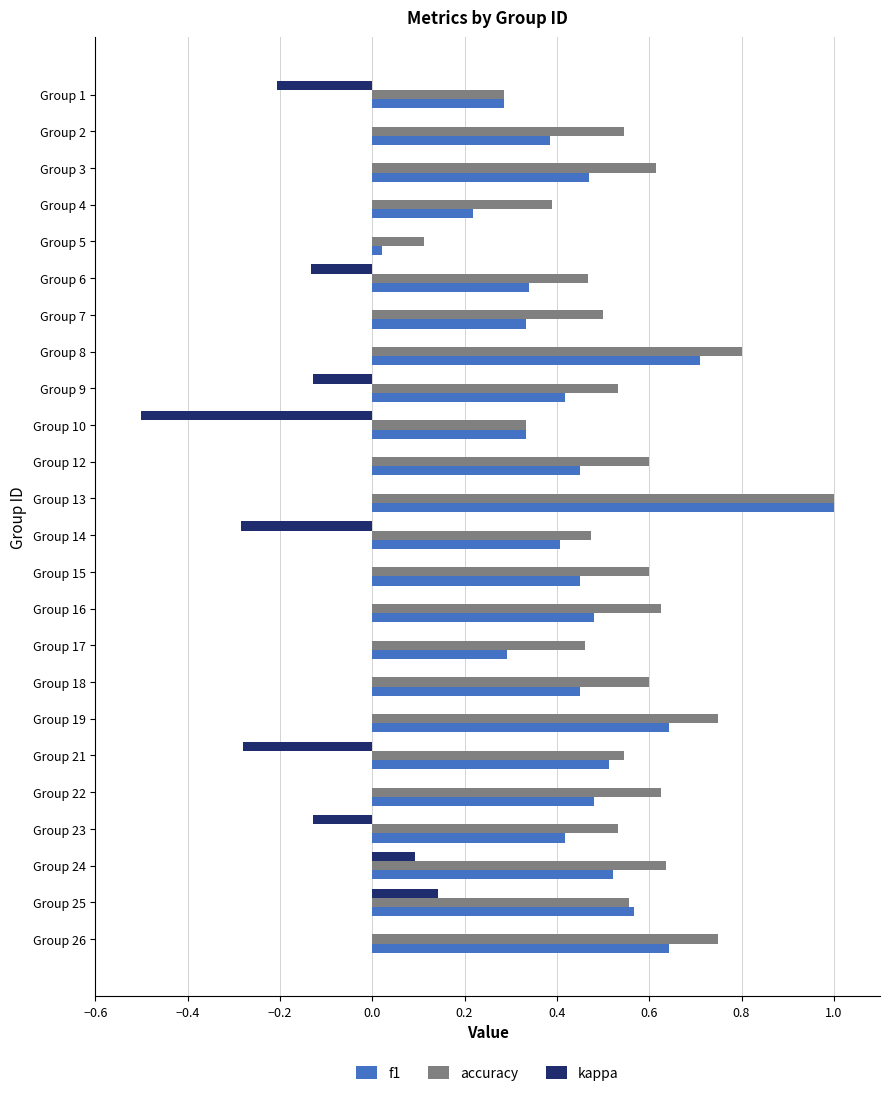

What is the sum of the f1 values at Group 9 and Group 17?

0.7